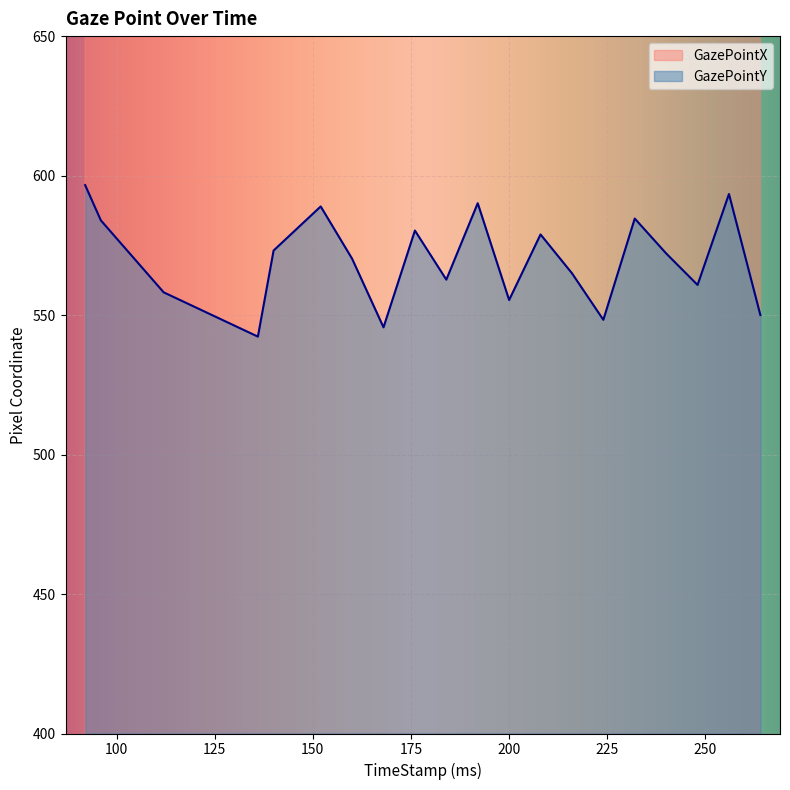

Count the number of categories in the chart.

20